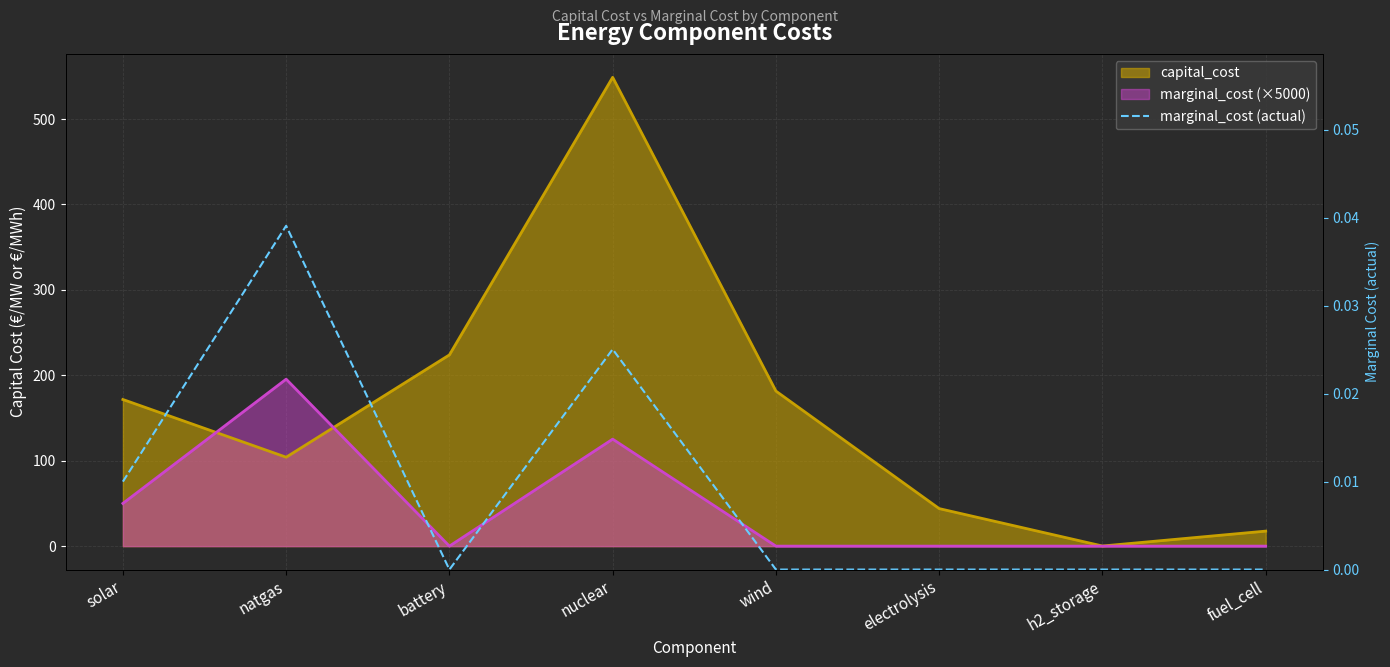

What position from the left is wind?

5